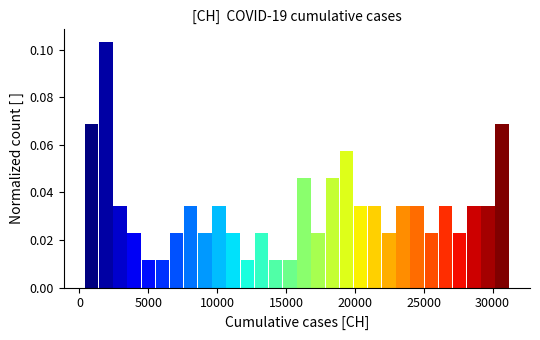

Read against the x-axis, roughly where is the centre of the tallest bar?

2000